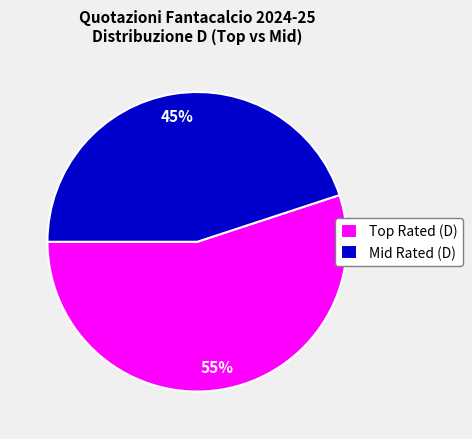

To the nearest percent, what percentage of the pie is Mid Rated (D)?

45%